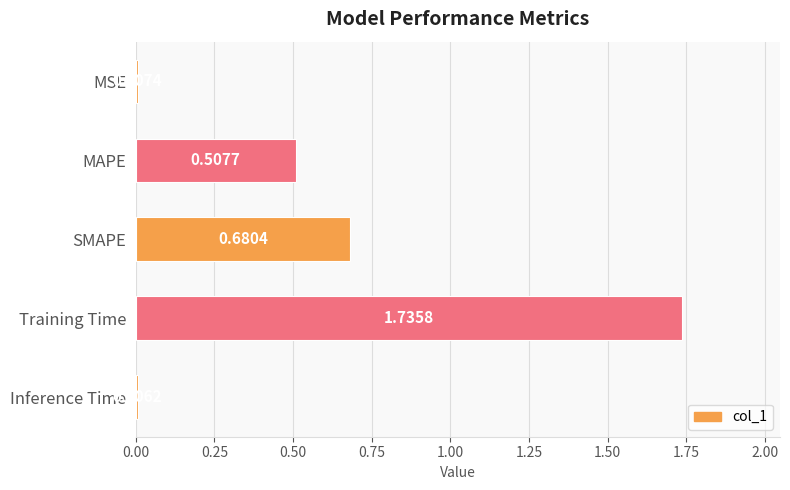

Rank the categories by value from lowest to highest.

Inference Time, MSE, MAPE, SMAPE, Training Time